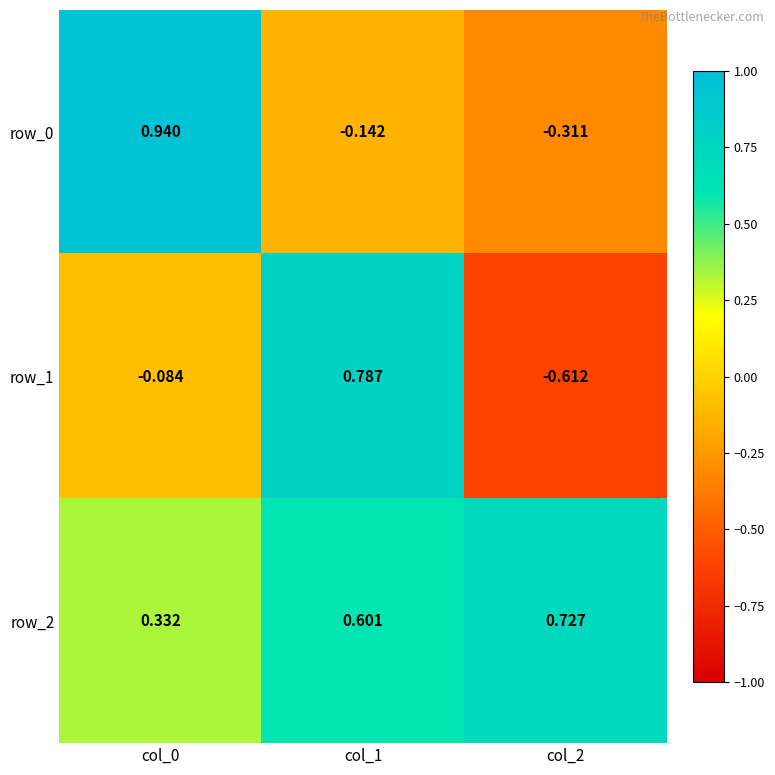

Read the row_0 value at col_1.

-0.1